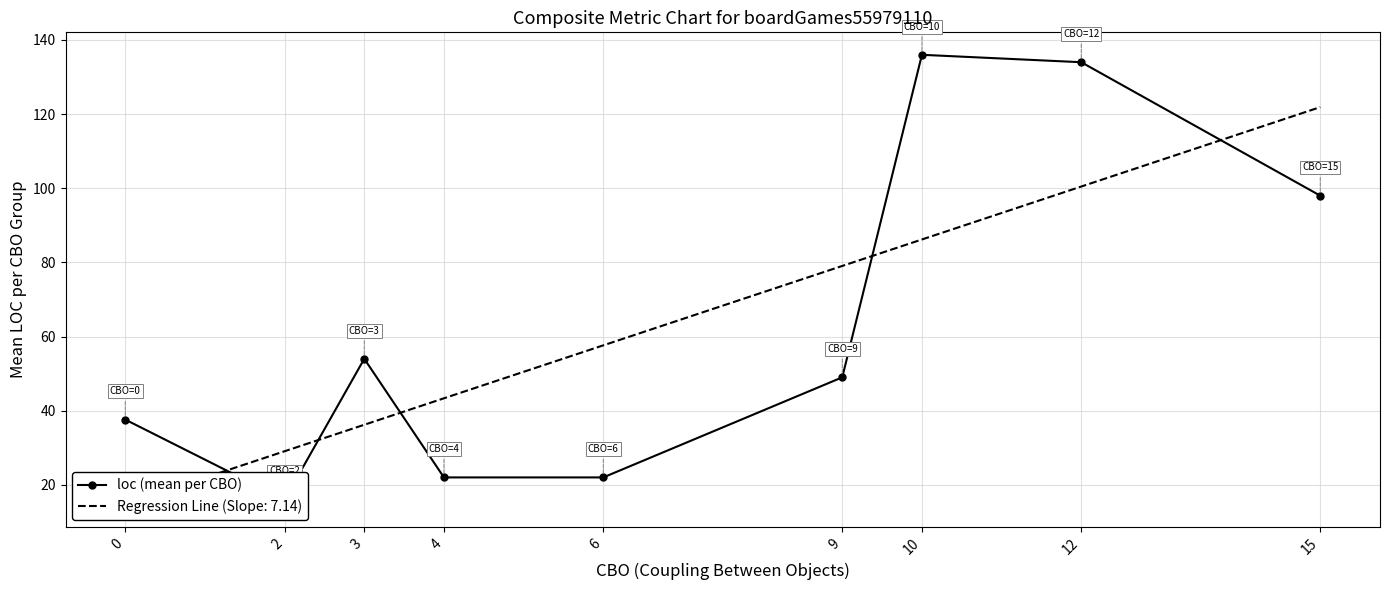

Between 4 and 15, which is larger?

15